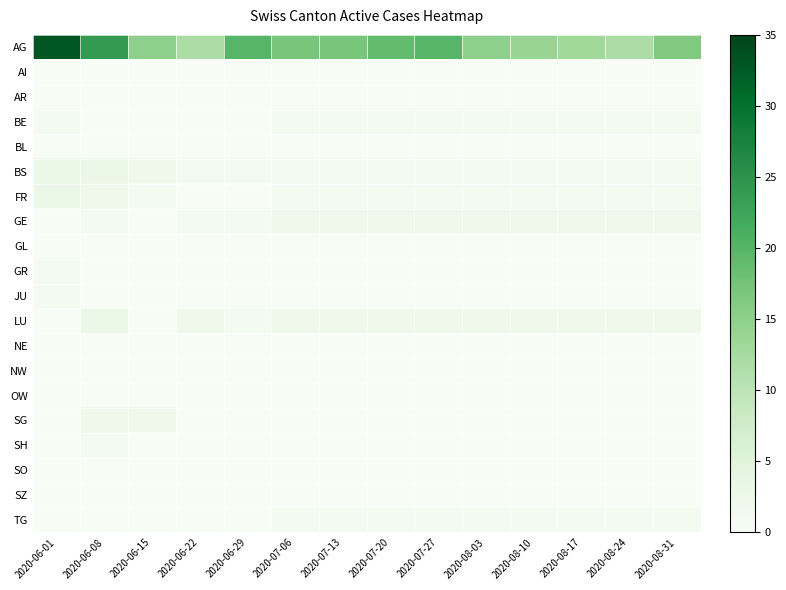

Reading left to right, what are all the values shown in this chart?

AG: 2020-06-01=33	2020-06-08=24	2020-06-15=15	2020-06-22=12	2020-06-29=20	2020-07-06=17	2020-07-13=17	2020-07-20=19	2020-07-27=20	2020-08-03=15	2020-08-10=14	2020-08-17=13	2020-08-24=12	2020-08-31=16
AI: 2020-06-01=0	2020-06-08=0	2020-06-15=0	2020-06-22=0	2020-06-29=0	2020-07-06=0	2020-07-13=0	2020-07-20=0	2020-07-27=0	2020-08-03=0	2020-08-10=0	2020-08-17=0	2020-08-24=0	2020-08-31=0
AR: 2020-06-01=0	2020-06-08=0	2020-06-15=0	2020-06-22=0	2020-06-29=0	2020-07-06=0	2020-07-13=0	2020-07-20=0	2020-07-27=0	2020-08-03=0	2020-08-10=0	2020-08-17=0	2020-08-24=0	2020-08-31=0
BE: 2020-06-01=1	2020-06-08=0	2020-06-15=0	2020-06-22=0	2020-06-29=0	2020-07-06=1	2020-07-13=1	2020-07-20=1	2020-07-27=1	2020-08-03=1	2020-08-10=1	2020-08-17=1	2020-08-24=1	2020-08-31=1
BL: 2020-06-01=0	2020-06-08=0	2020-06-15=0	2020-06-22=0	2020-06-29=0	2020-07-06=0	2020-07-13=0	2020-07-20=0	2020-07-27=0	2020-08-03=0	2020-08-10=0	2020-08-17=0	2020-08-24=0	2020-08-31=0
BS: 2020-06-01=3	2020-06-08=3	2020-06-15=2	2020-06-22=1	2020-06-29=1	2020-07-06=1	2020-07-13=1	2020-07-20=1	2020-07-27=1	2020-08-03=1	2020-08-10=1	2020-08-17=1	2020-08-24=1	2020-08-31=1
FR: 2020-06-01=3	2020-06-08=2	2020-06-15=1	2020-06-22=0	2020-06-29=0	2020-07-06=1	2020-07-13=1	2020-07-20=1	2020-07-27=1	2020-08-03=1	2020-08-10=1	2020-08-17=1	2020-08-24=1	2020-08-31=1
GE: 2020-06-01=0	2020-06-08=1	2020-06-15=0	2020-06-22=1	2020-06-29=1	2020-07-06=2	2020-07-13=2	2020-07-20=2	2020-07-27=2	2020-08-03=2	2020-08-10=2	2020-08-17=2	2020-08-24=2	2020-08-31=2
GL: 2020-06-01=0	2020-06-08=0	2020-06-15=0	2020-06-22=0	2020-06-29=0	2020-07-06=0	2020-07-13=0	2020-07-20=0	2020-07-27=0	2020-08-03=0	2020-08-10=0	2020-08-17=0	2020-08-24=0	2020-08-31=0
GR: 2020-06-01=1	2020-06-08=0	2020-06-15=0	2020-06-22=0	2020-06-29=0	2020-07-06=0	2020-07-13=0	2020-07-20=0	2020-07-27=0	2020-08-03=0	2020-08-10=0	2020-08-17=0	2020-08-24=0	2020-08-31=0
JU: 2020-06-01=1	2020-06-08=0	2020-06-15=0	2020-06-22=0	2020-06-29=0	2020-07-06=0	2020-07-13=0	2020-07-20=0	2020-07-27=0	2020-08-03=0	2020-08-10=0	2020-08-17=0	2020-08-24=0	2020-08-31=0
LU: 2020-06-01=0	2020-06-08=3	2020-06-15=0	2020-06-22=2	2020-06-29=1	2020-07-06=2	2020-07-13=2	2020-07-20=2	2020-07-27=2	2020-08-03=2	2020-08-10=2	2020-08-17=2	2020-08-24=2	2020-08-31=2
NE: 2020-06-01=0	2020-06-08=0	2020-06-15=0	2020-06-22=0	2020-06-29=0	2020-07-06=0	2020-07-13=0	2020-07-20=0	2020-07-27=0	2020-08-03=0	2020-08-10=0	2020-08-17=0	2020-08-24=0	2020-08-31=0
NW: 2020-06-01=0	2020-06-08=0	2020-06-15=0	2020-06-22=0	2020-06-29=0	2020-07-06=0	2020-07-13=0	2020-07-20=0	2020-07-27=0	2020-08-03=0	2020-08-10=0	2020-08-17=0	2020-08-24=0	2020-08-31=0
OW: 2020-06-01=0	2020-06-08=0	2020-06-15=0	2020-06-22=0	2020-06-29=0	2020-07-06=0	2020-07-13=0	2020-07-20=0	2020-07-27=0	2020-08-03=0	2020-08-10=0	2020-08-17=0	2020-08-24=0	2020-08-31=0
SG: 2020-06-01=0	2020-06-08=2	2020-06-15=2	2020-06-22=0	2020-06-29=0	2020-07-06=0	2020-07-13=0	2020-07-20=0	2020-07-27=0	2020-08-03=0	2020-08-10=0	2020-08-17=0	2020-08-24=0	2020-08-31=0
SH: 2020-06-01=0	2020-06-08=1	2020-06-15=0	2020-06-22=0	2020-06-29=0	2020-07-06=0	2020-07-13=0	2020-07-20=0	2020-07-27=0	2020-08-03=0	2020-08-10=0	2020-08-17=0	2020-08-24=0	2020-08-31=0
SO: 2020-06-01=0	2020-06-08=0	2020-06-15=0	2020-06-22=0	2020-06-29=0	2020-07-06=0	2020-07-13=0	2020-07-20=0	2020-07-27=0	2020-08-03=0	2020-08-10=0	2020-08-17=0	2020-08-24=0	2020-08-31=0
SZ: 2020-06-01=0	2020-06-08=0	2020-06-15=0	2020-06-22=0	2020-06-29=0	2020-07-06=0	2020-07-13=0	2020-07-20=0	2020-07-27=0	2020-08-03=0	2020-08-10=0	2020-08-17=0	2020-08-24=0	2020-08-31=0
TG: 2020-06-01=0	2020-06-08=0	2020-06-15=0	2020-06-22=0	2020-06-29=0	2020-07-06=1	2020-07-13=1	2020-07-20=1	2020-07-27=1	2020-08-03=1	2020-08-10=1	2020-08-17=1	2020-08-24=1	2020-08-31=1